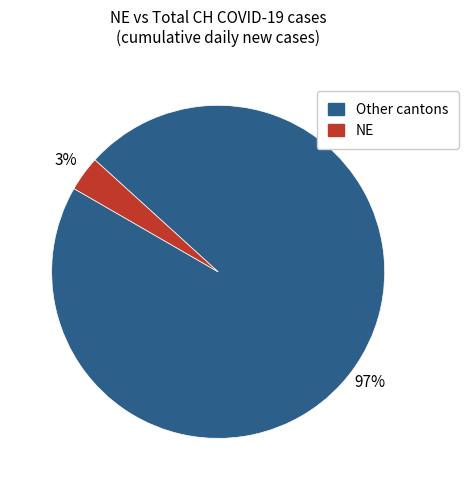

Does any single category account for the majority?

Yes